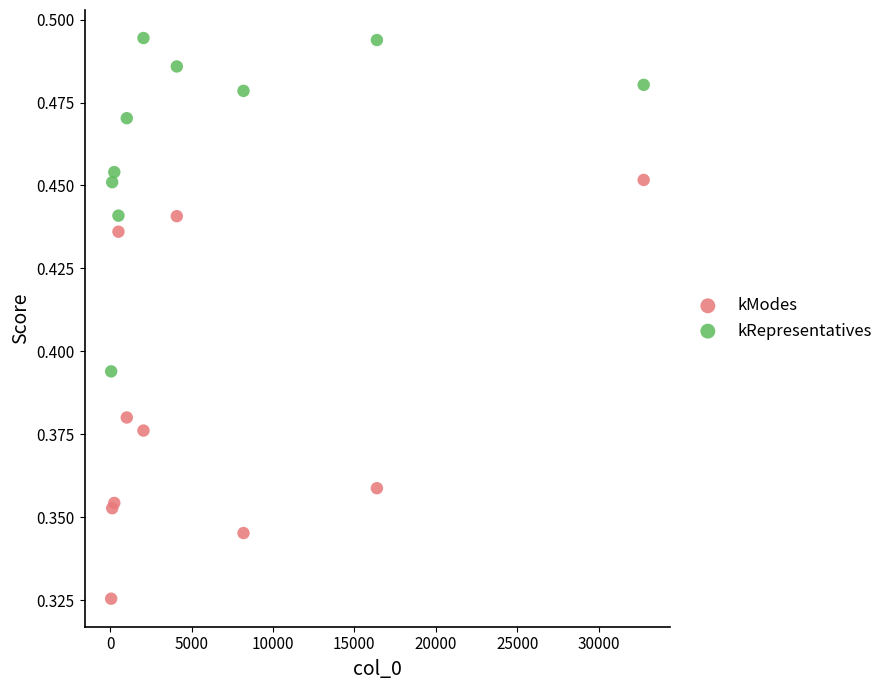

Which series contains the lowest Y value?

kModes